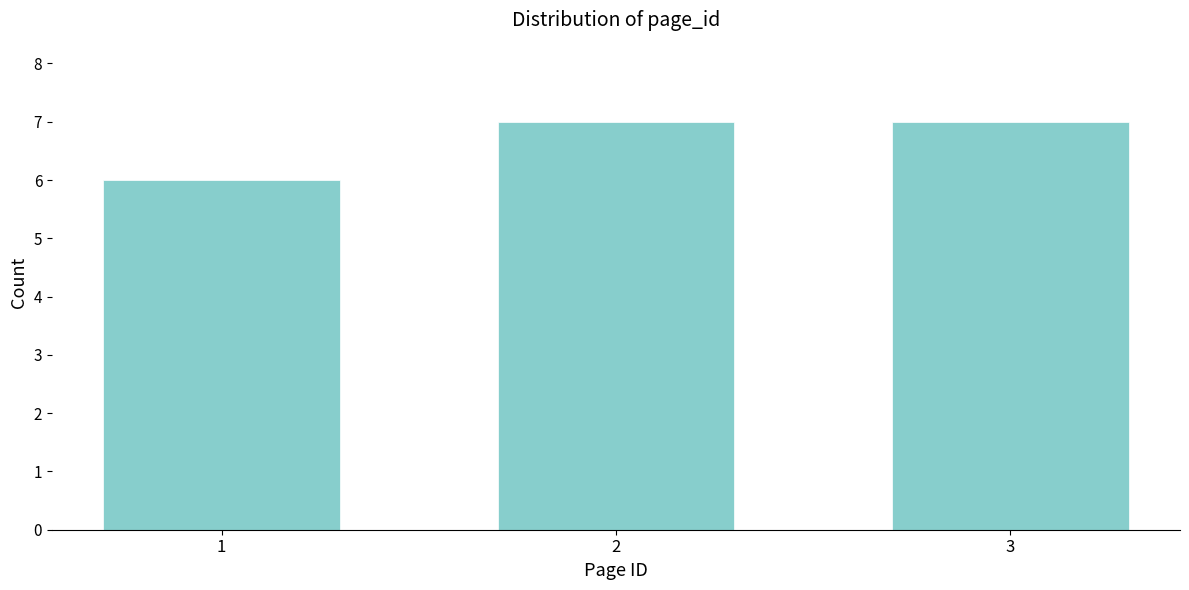

Reading left to right, transcribe all the data shown in this chart.

6	7	7